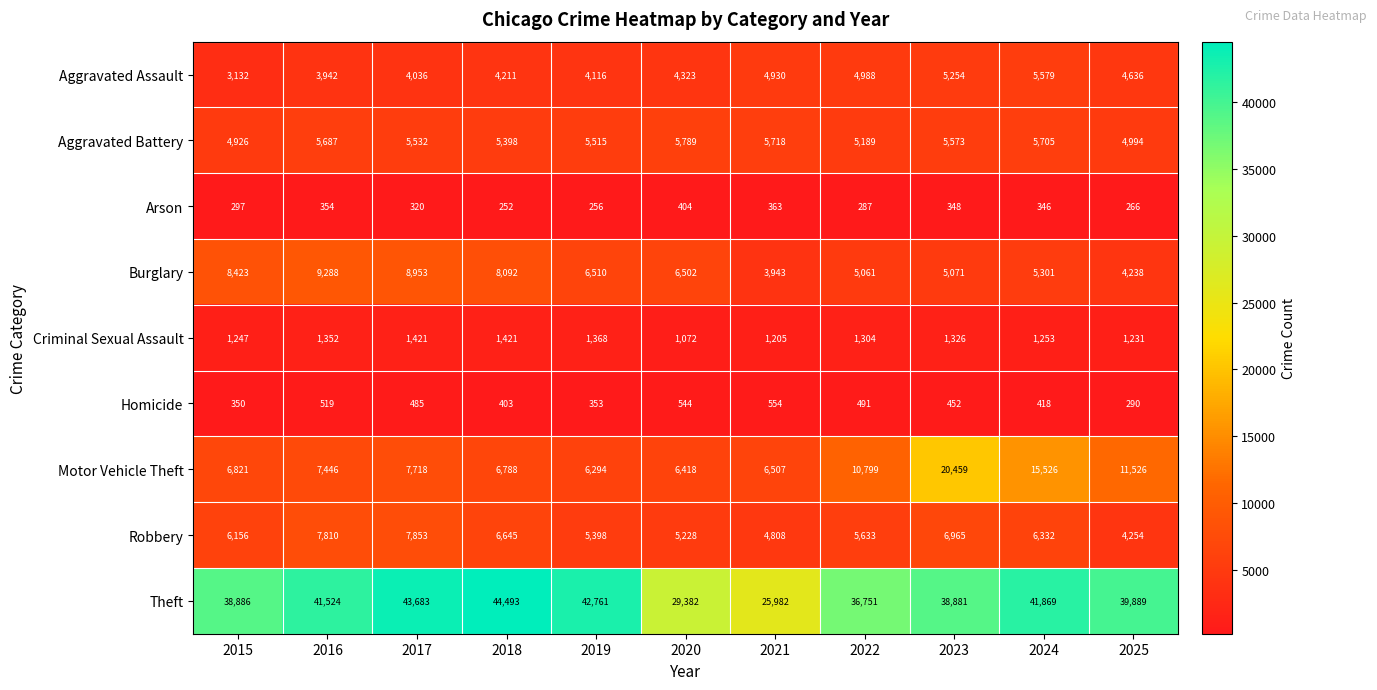

Which category has the lowest value across all series?

2018